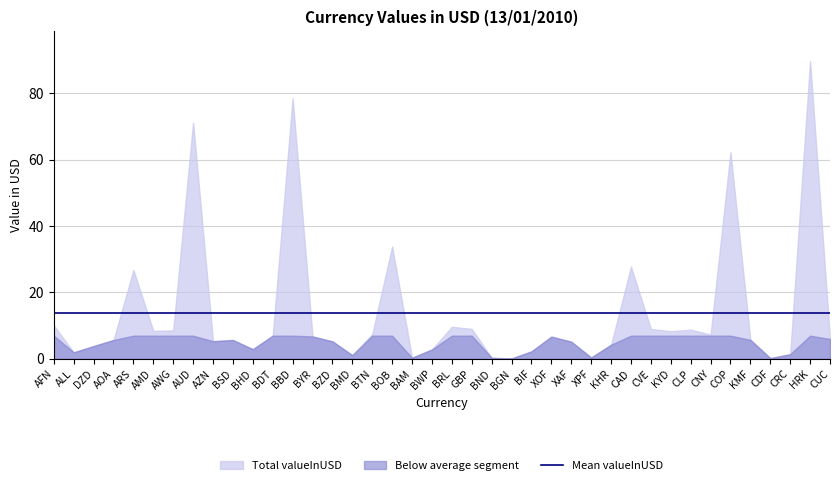

At which label does the data first exceed 6?

AFN